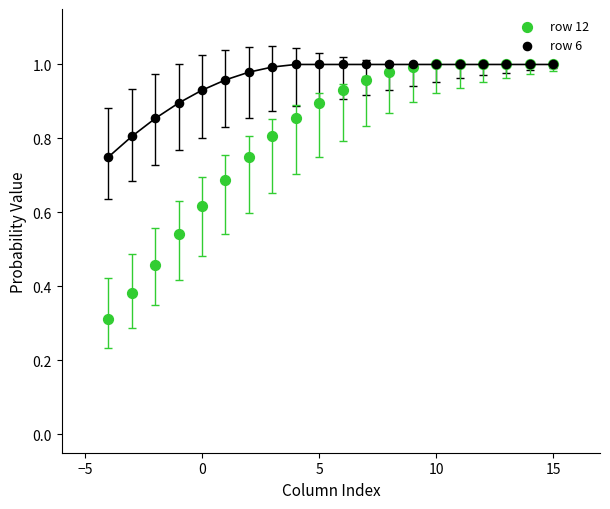

What are all the series names shown in the legend?

row 12, row 6